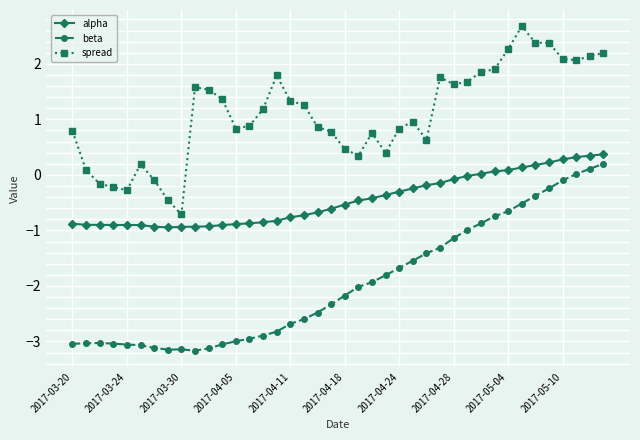

What is the sum of all alpha values?

-17.9